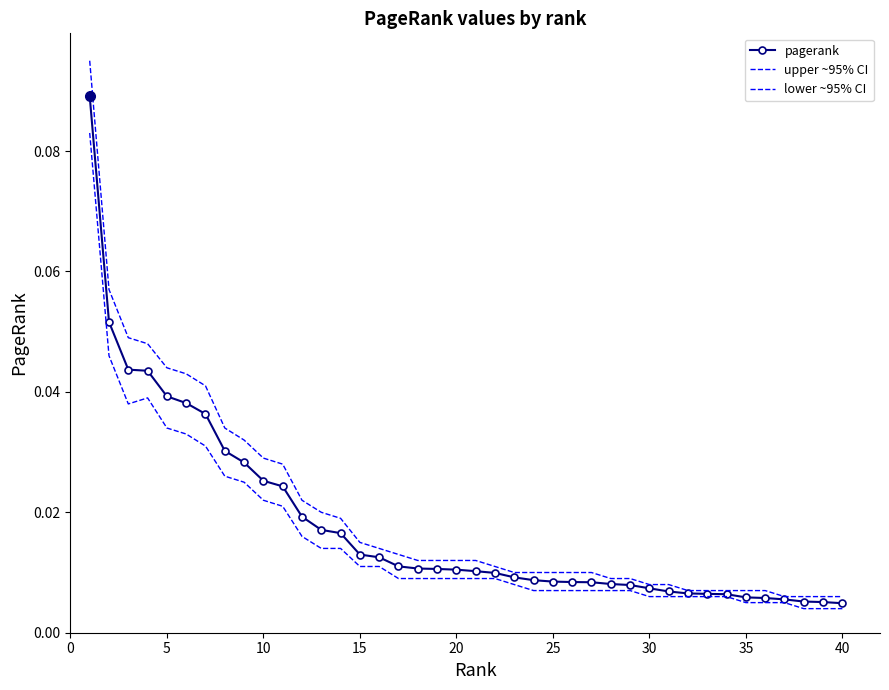

What is the highest value of the lower ~95% CI series?

0.1